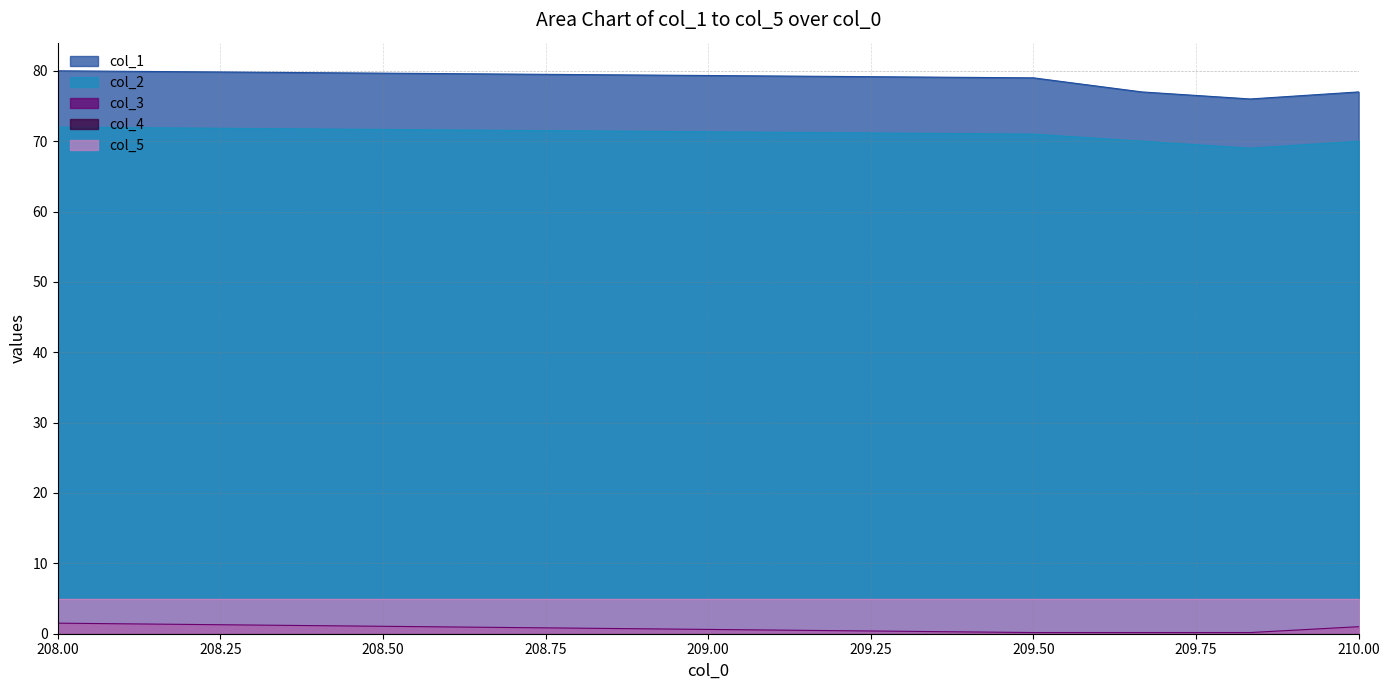

True or false: col_1 and col_3 cross at least once.

False